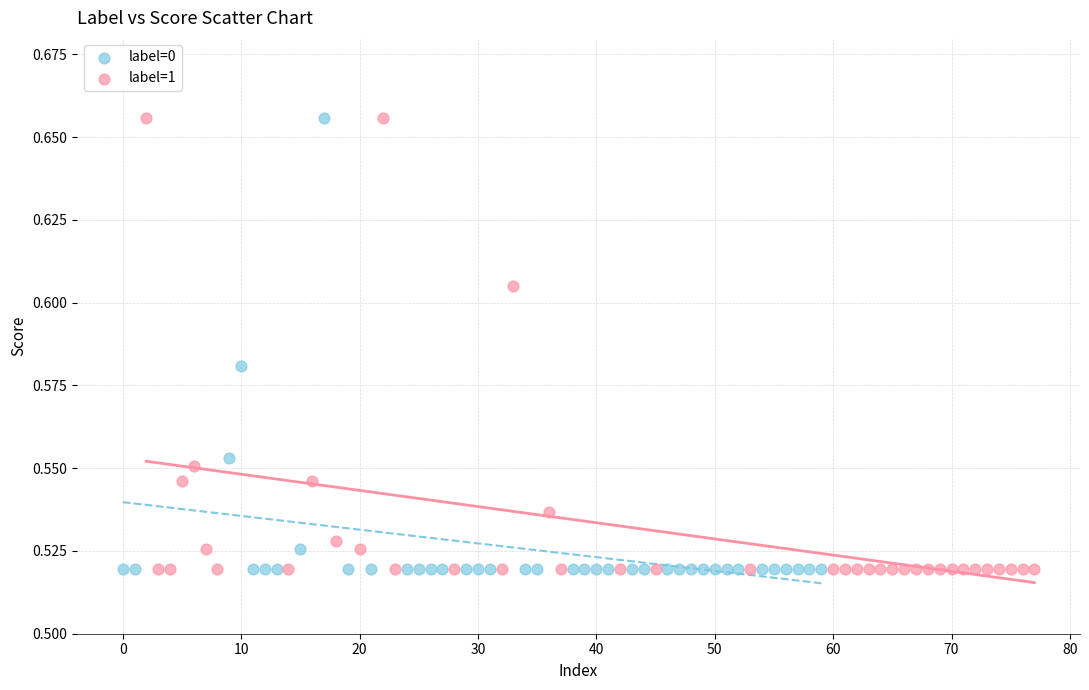

What are all the series names shown in the legend?

label=0, label=1